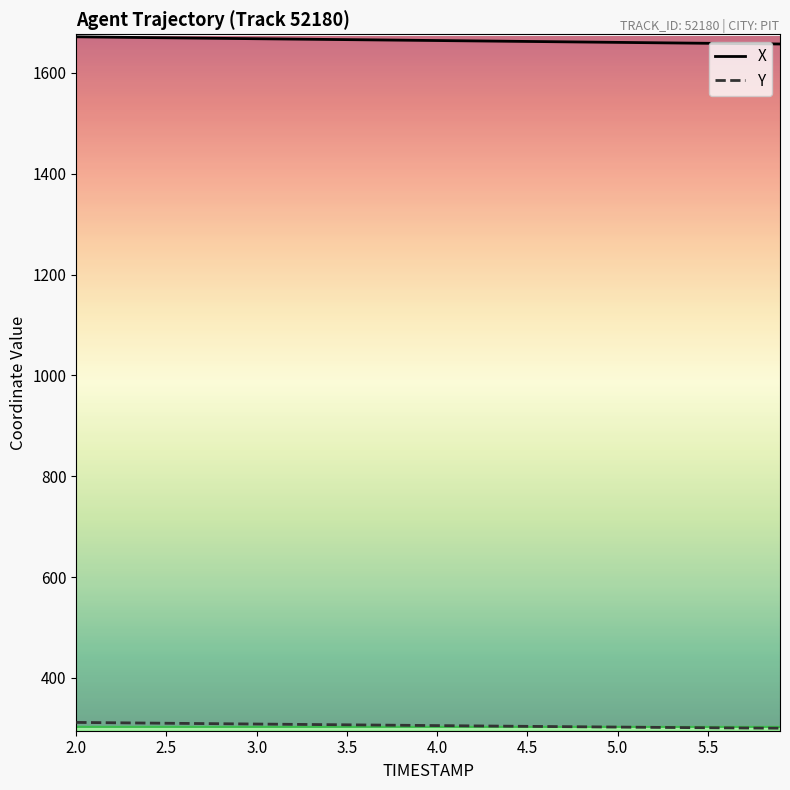

Rank the series by their maximum value, from highest to lowest.

X, Y